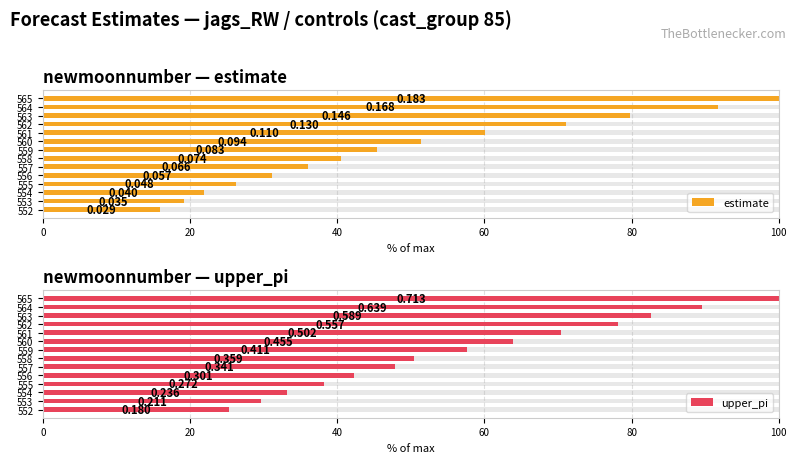

Does the chart contain stacked bars?

No